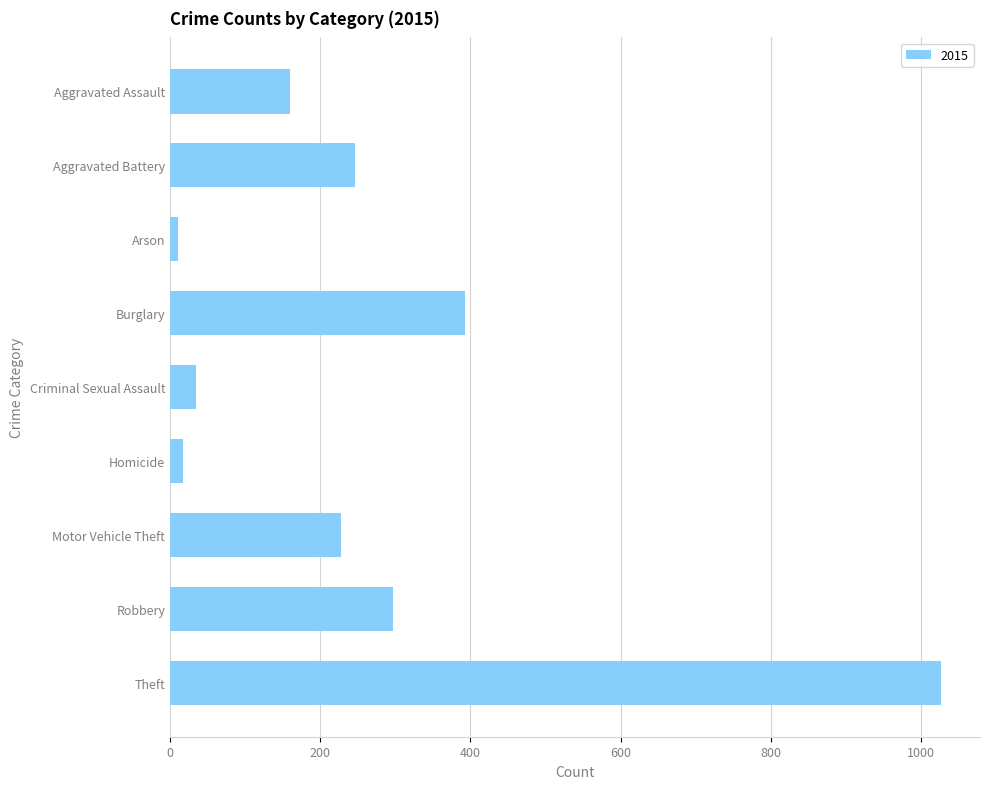

Between Arson and Burglary, which is larger?

Burglary